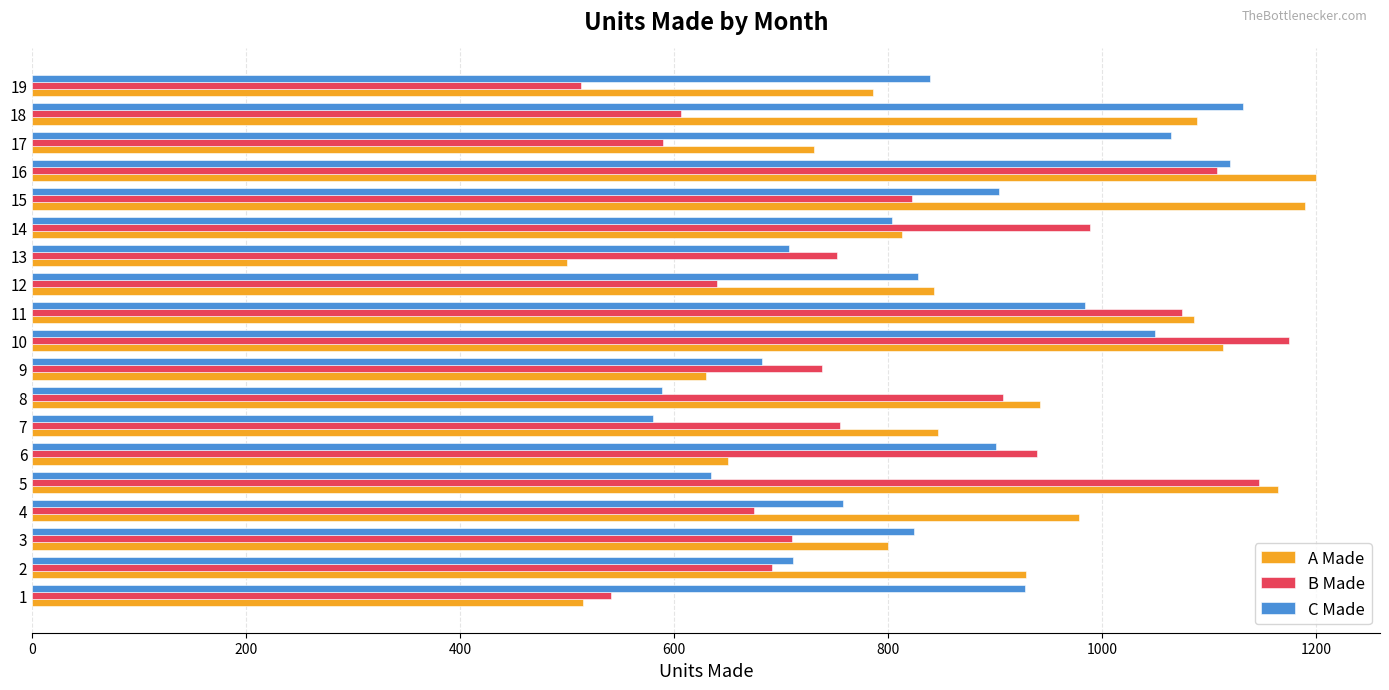

Read the B Made value at 11, to the nearest 10.

1080